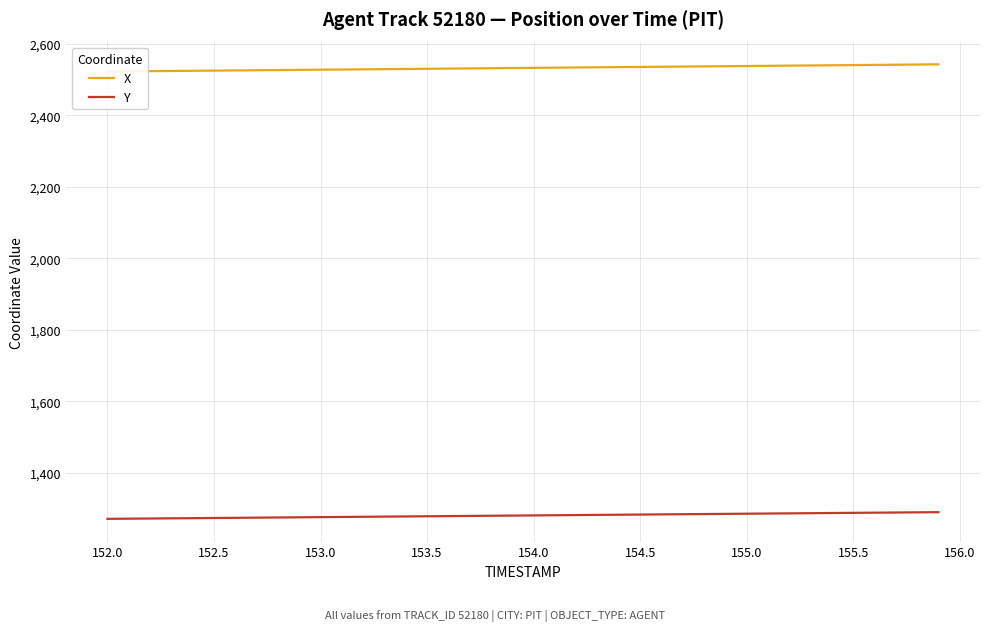

What is the maximum value for Y?

1289.9